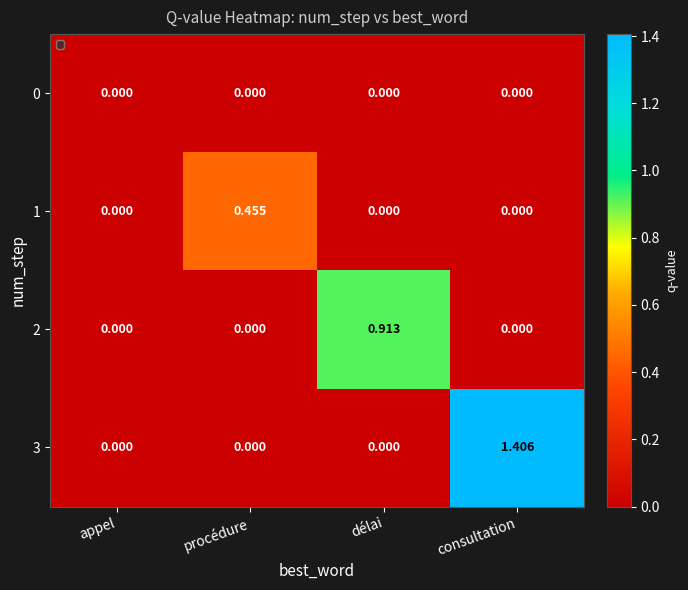

Which series has the largest total across all categories?

3